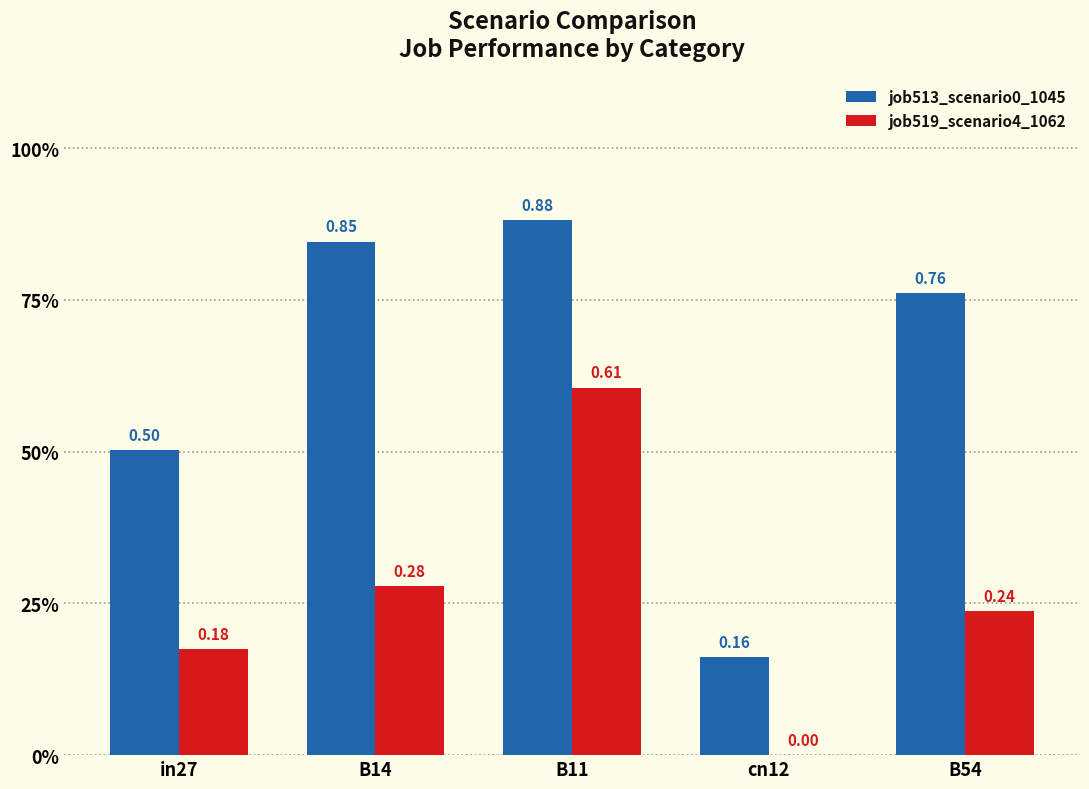

What is the value of the job513_scenario0_1045 bar at the 1st from the left?

0.5